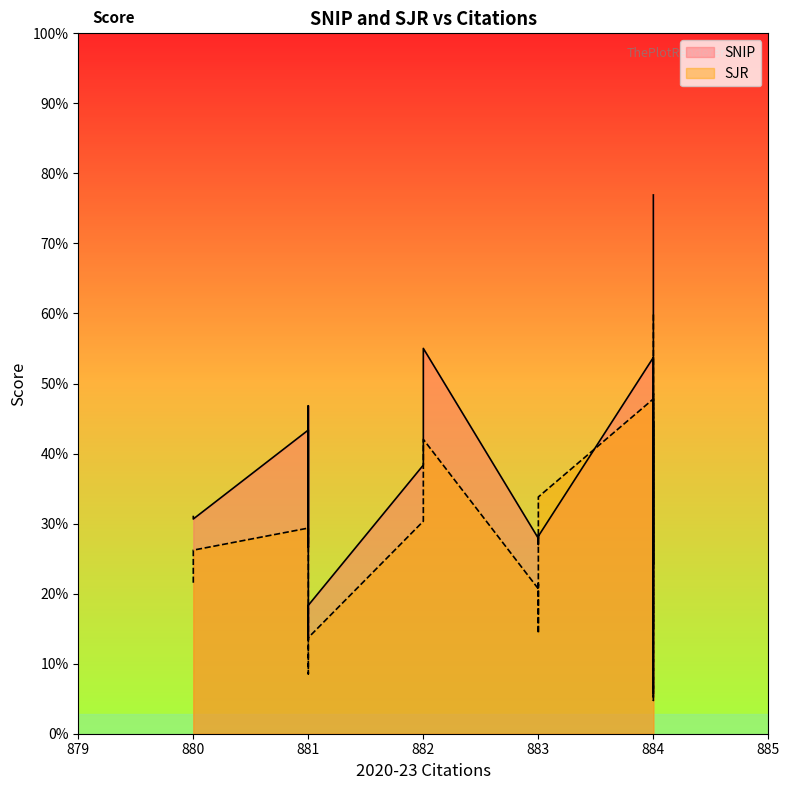

At 883, list the series in order from largest to smallest.

SNIP, SJR